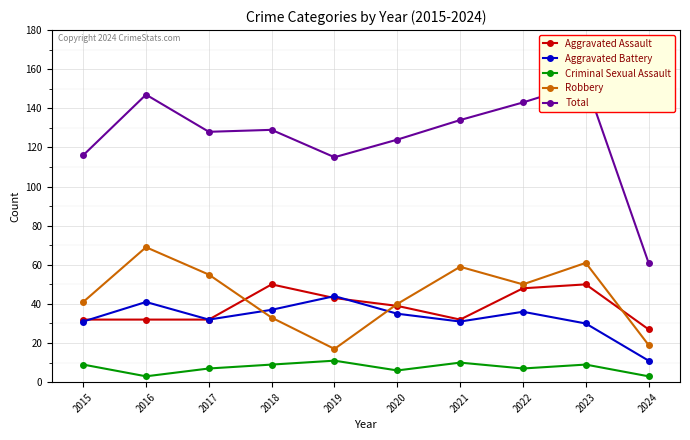

Where does the Criminal Sexual Assault series first go above 9?

2019